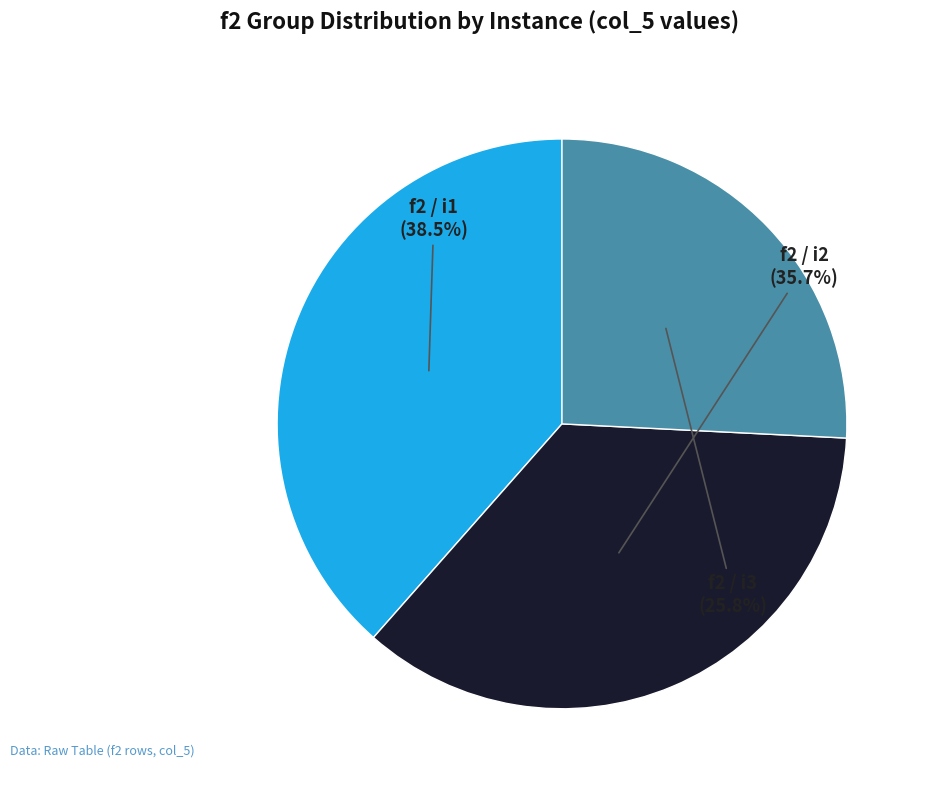

Which has a higher value, f2 / i1 or f2 / i2?

f2 / i1